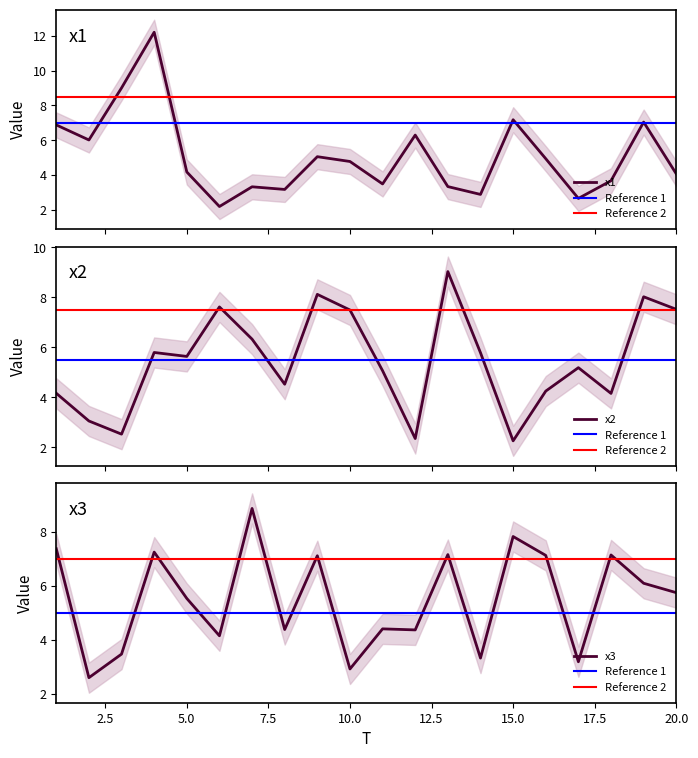

How many interior local valleys does the x1 series have?

6